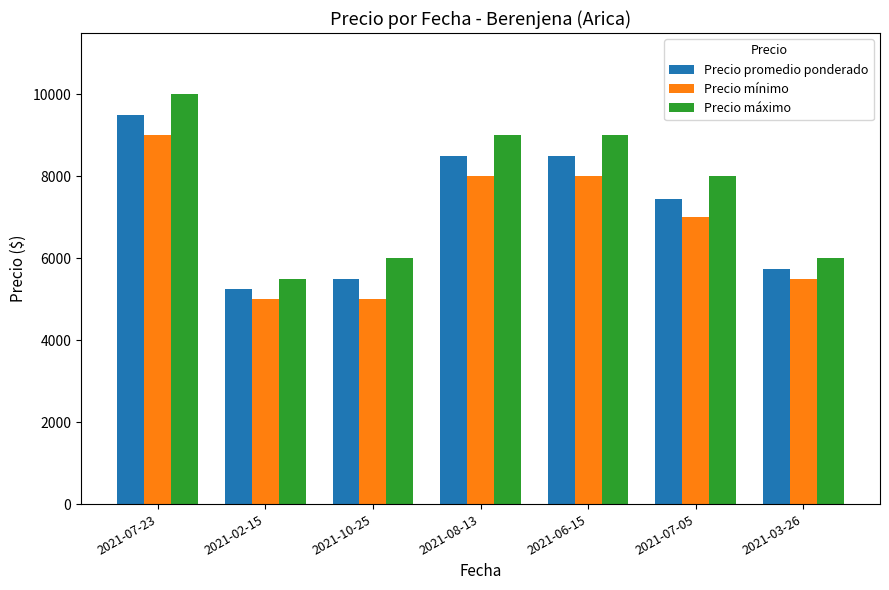

Rank the series by their average value, from highest to lowest.

Precio máximo, Precio promedio ponderado, Precio mínimo